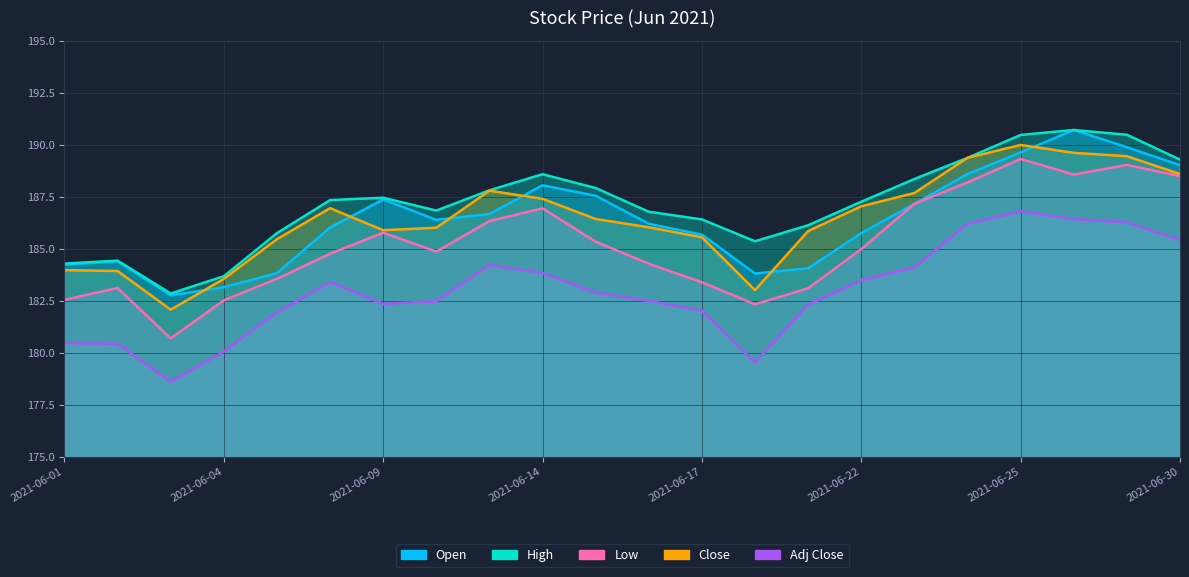

At which category does the chart reach its peak across all series?

19